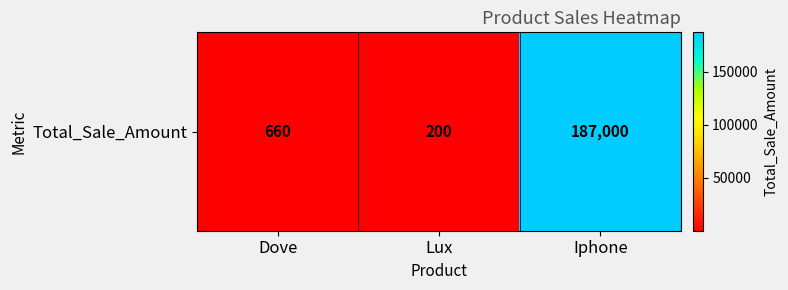

At which category does the chart reach its peak across all series?

Iphone